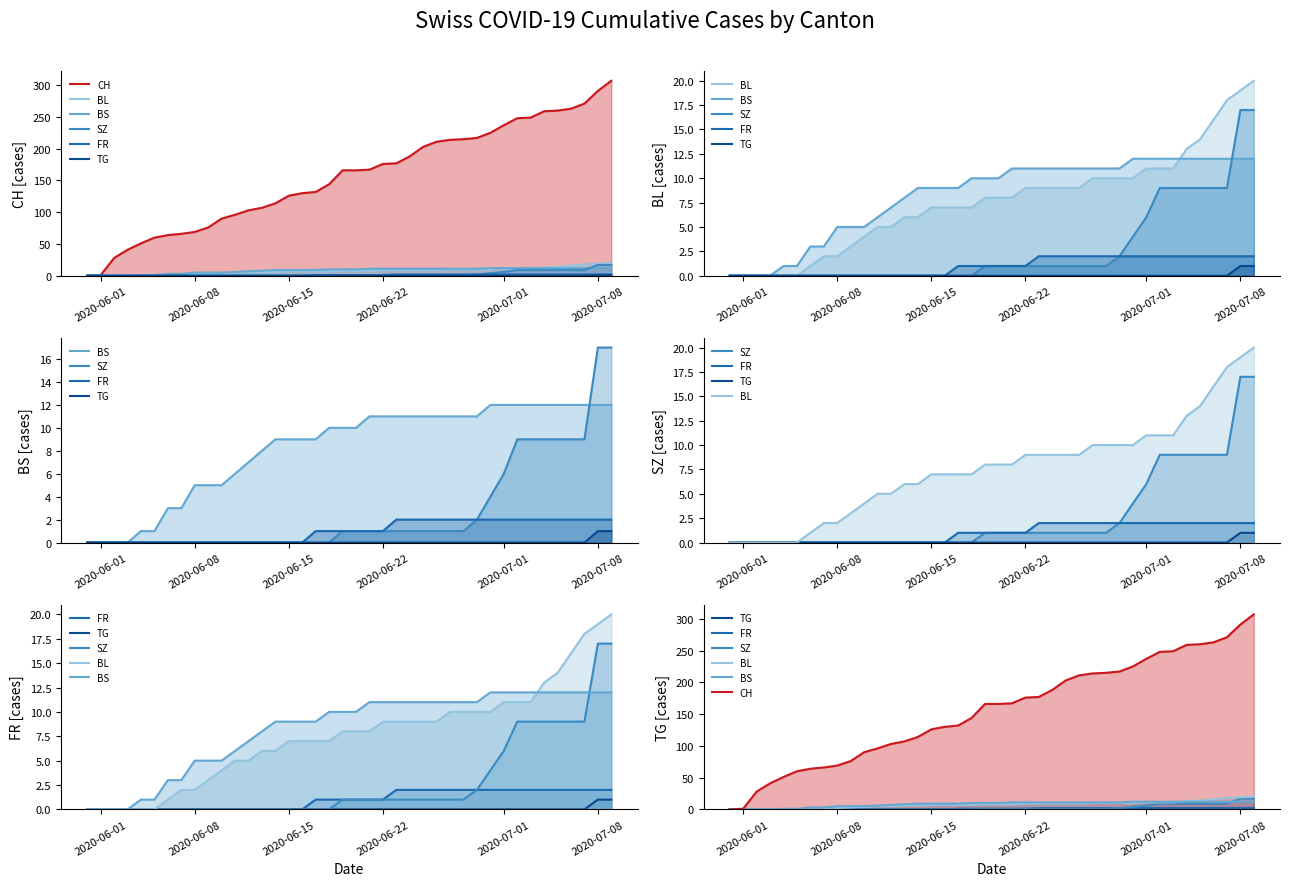

Where does the BL series first go above 8?

2020-06-22